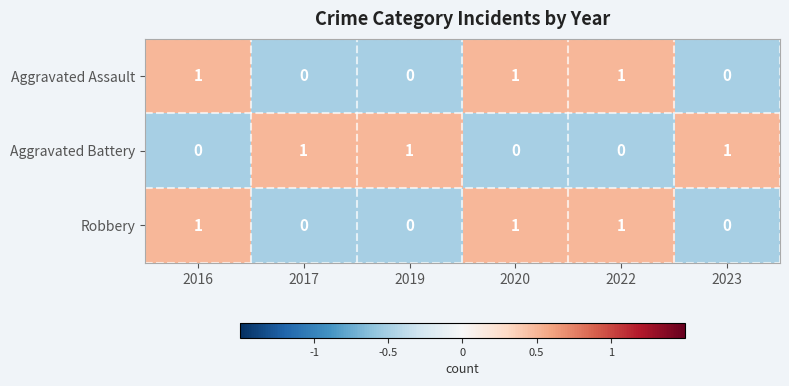

How many Robbery values are between 0 and 1?

6